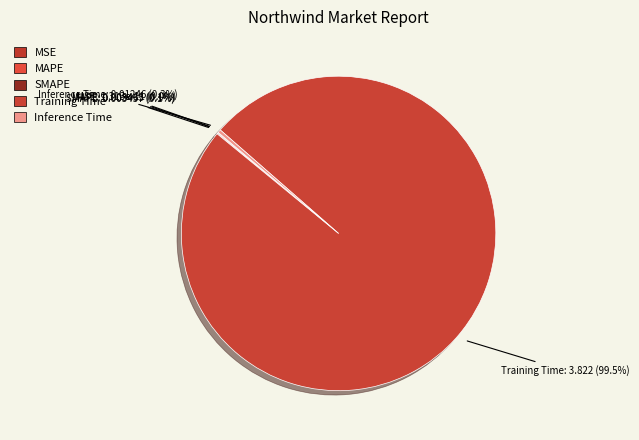

Which category has the biggest portion of the pie?

Training Time